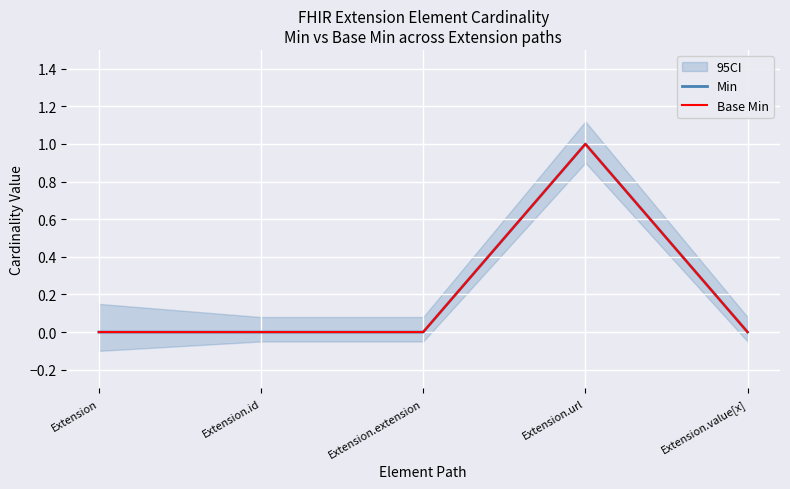

True or false: Min has a value of 0 at Extension.id.

True